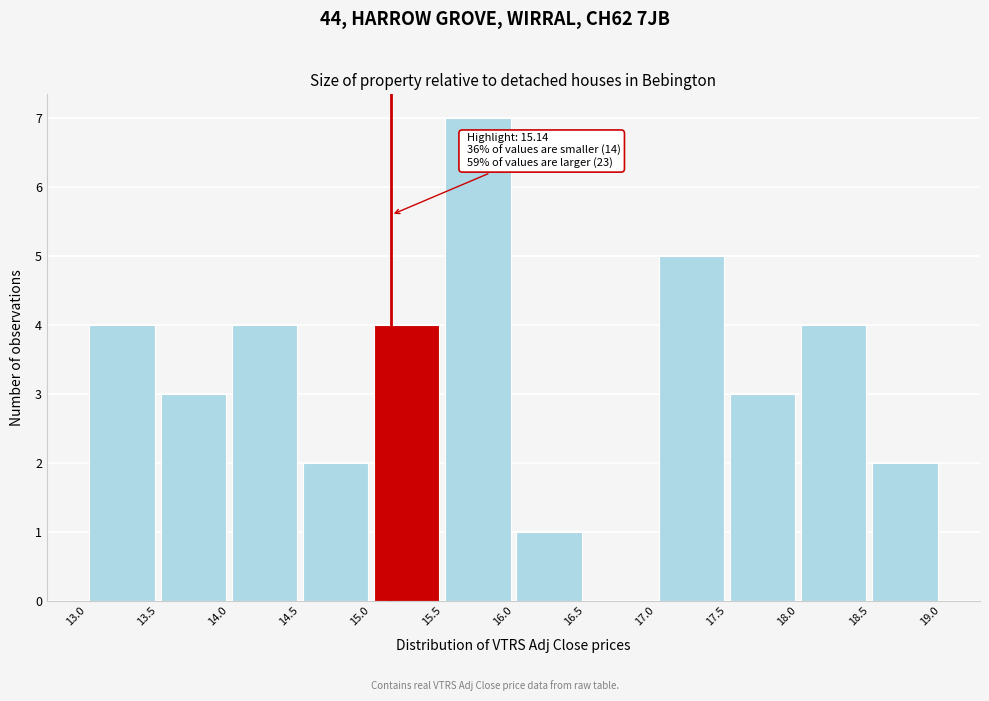

Over which range of the x-axis is the bar tallest?

15.5 to 16.0